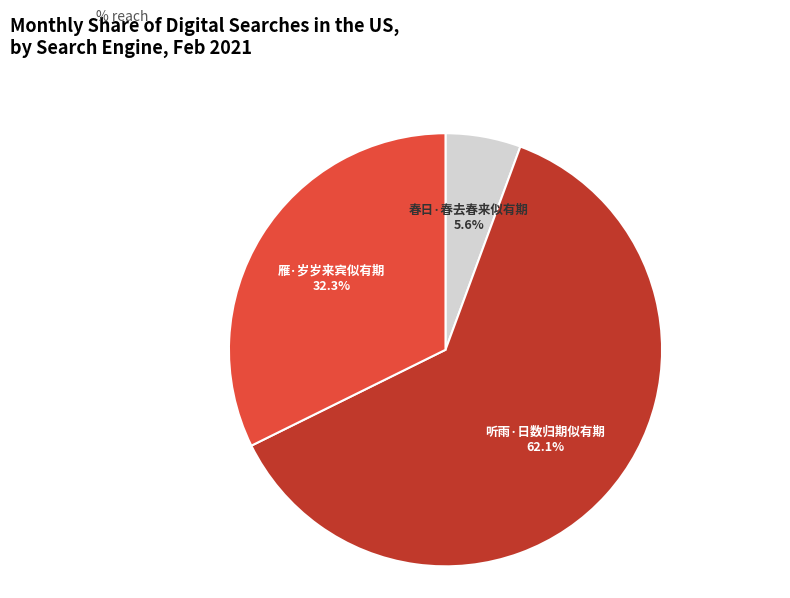

Which category has the biggest portion of the pie?

听雨·日数归期似有期